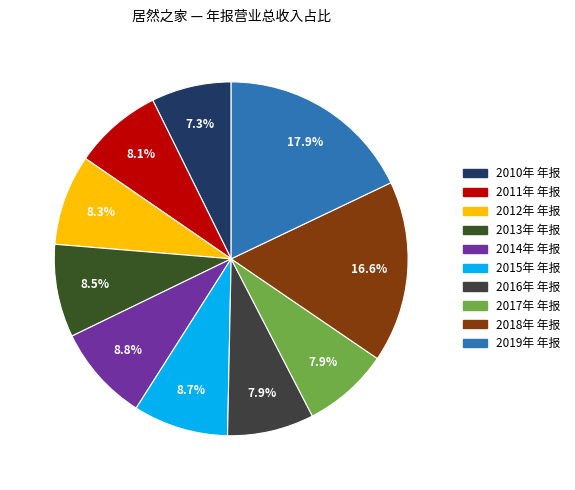

Which slice is the largest?

2019年 年报